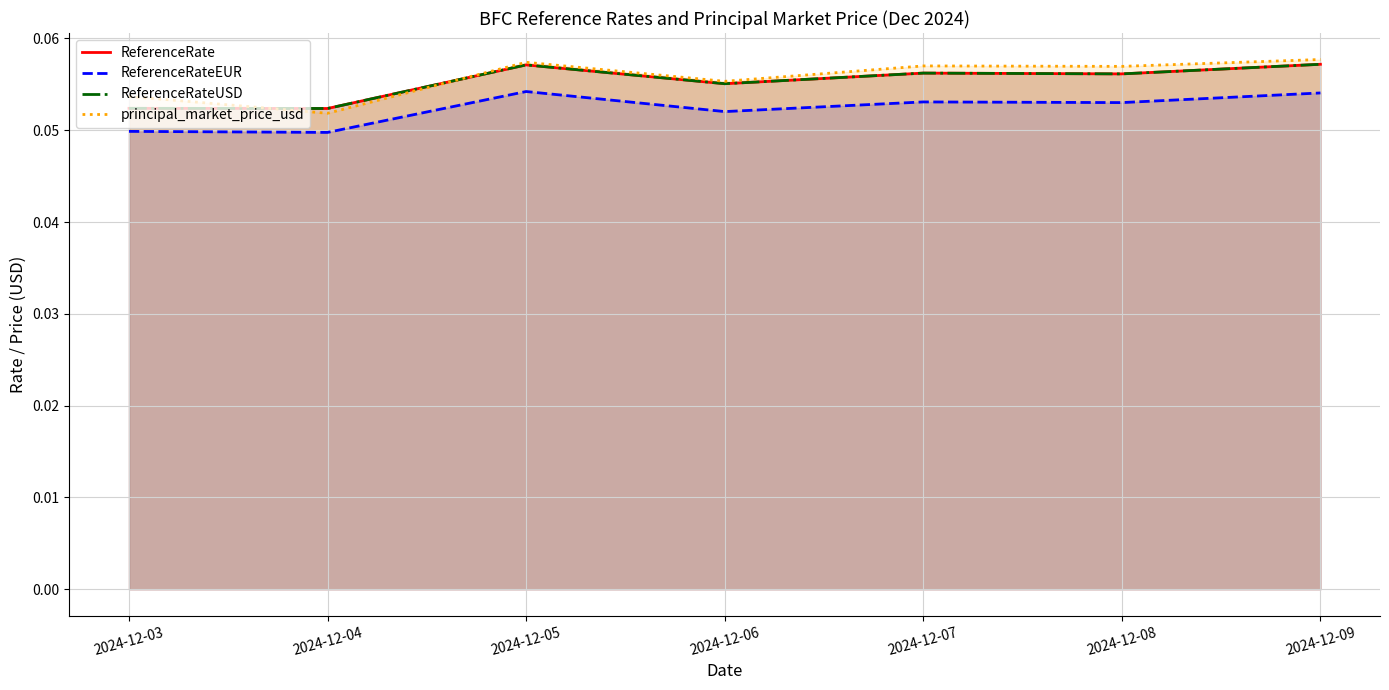

Where do ReferenceRate and principal_market_price_usd first cross each other?

2024-12-03 and 2024-12-04